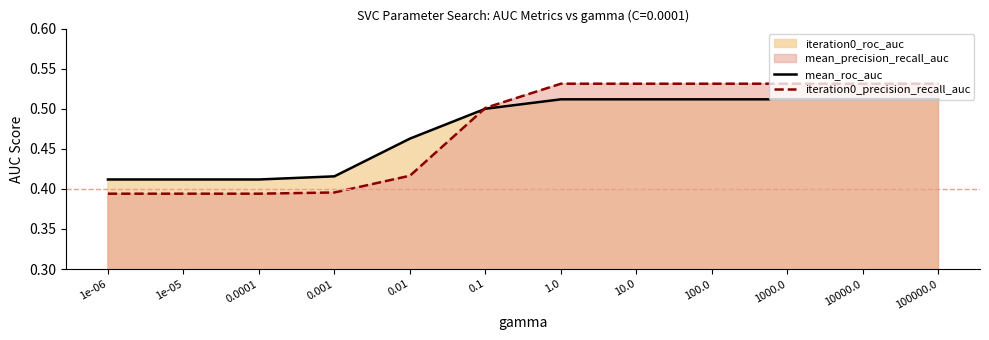

Count the iteration0_roc_auc values in the range 0 to 1.

12